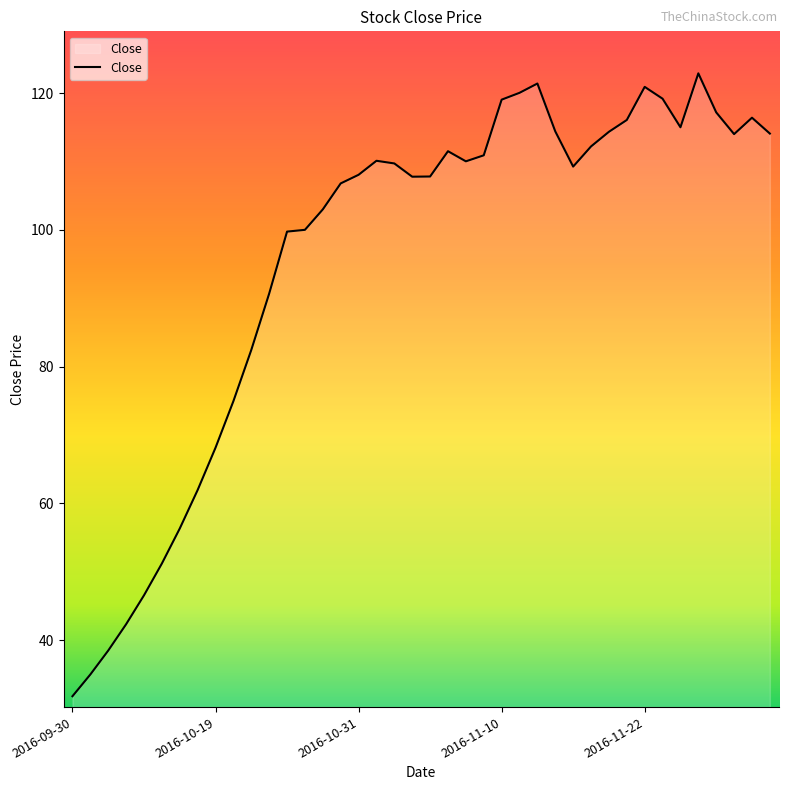

What is the maximum value shown in the chart?

122.9